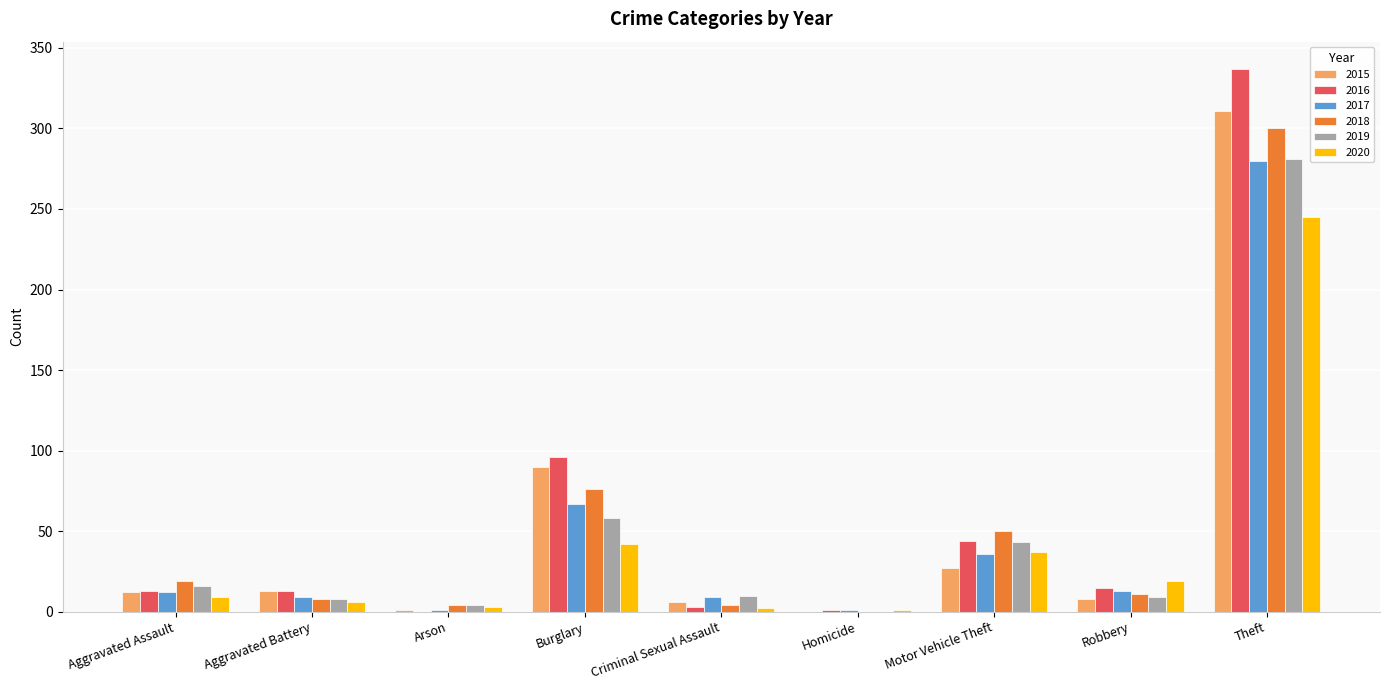

Is the value of 2020 at Arson greater than the value of 2016 at Burglary?

No